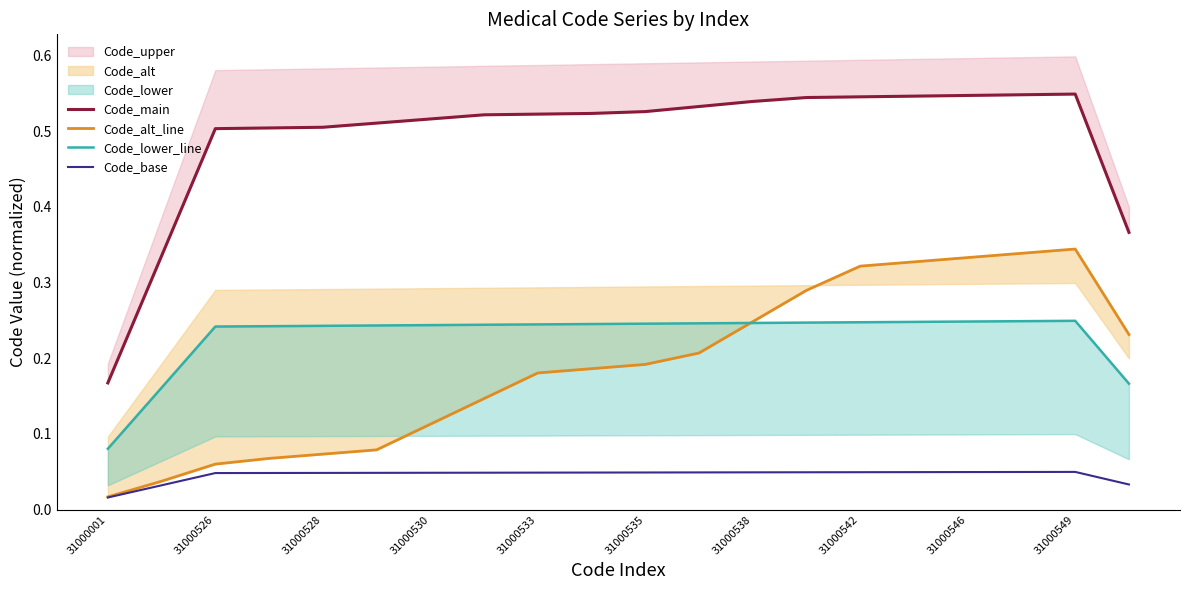

How many lines are shown in the chart?

4